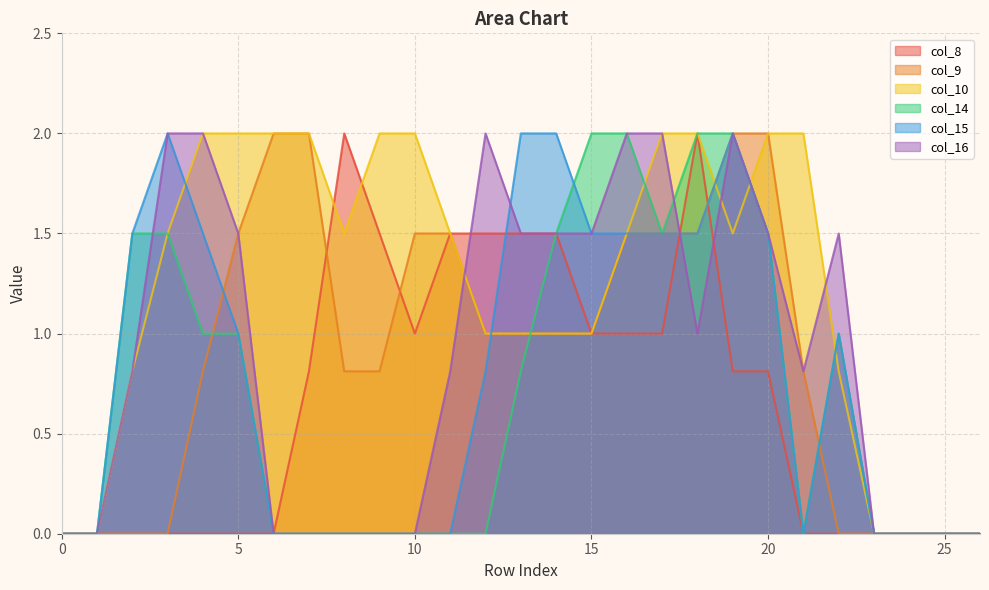

Between 19 and 16, which is larger?

16